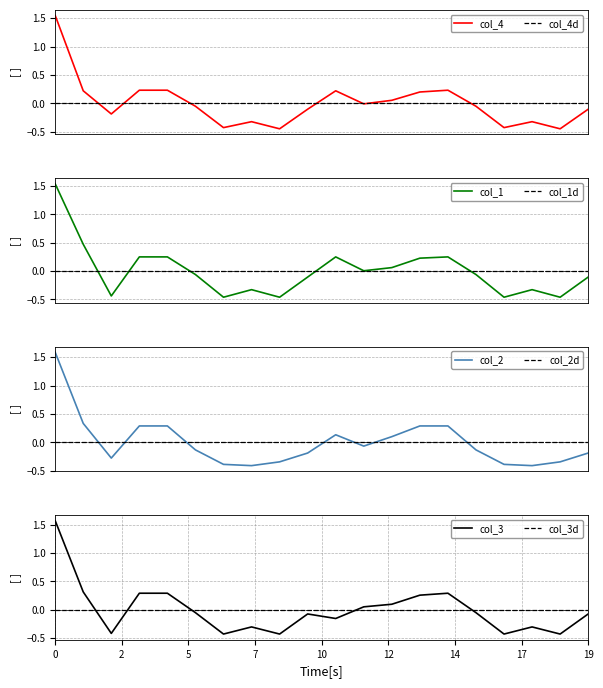

After their last crossing, which series has the higher values: col_2d or col_2?

col_2d